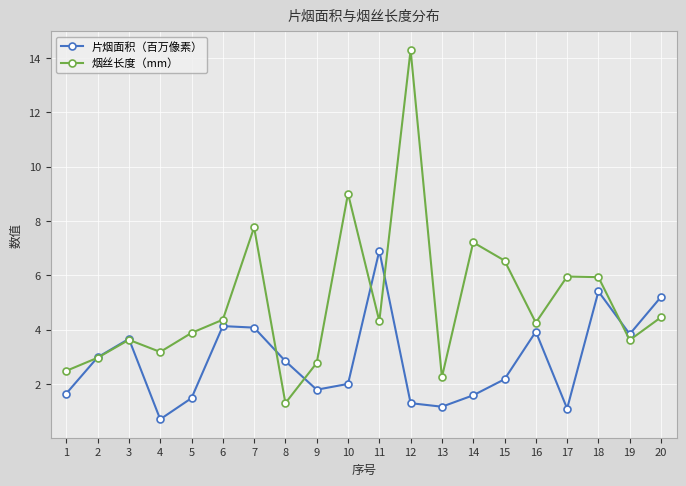

At which label does 片烟面积（百万像素） reach its peak?

11